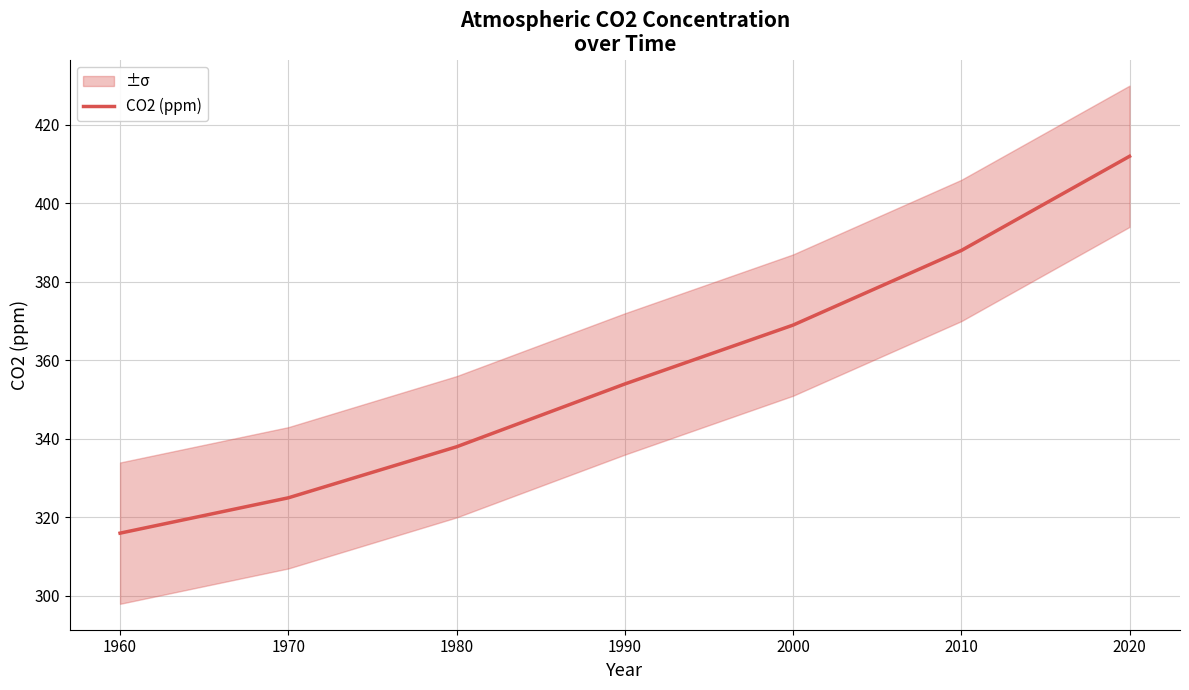

What is the difference between the values at 2000 and 2010?

19